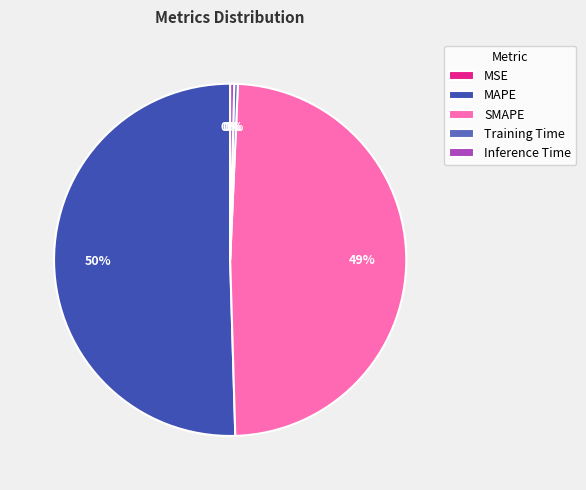

Which slice is the largest?

MAPE